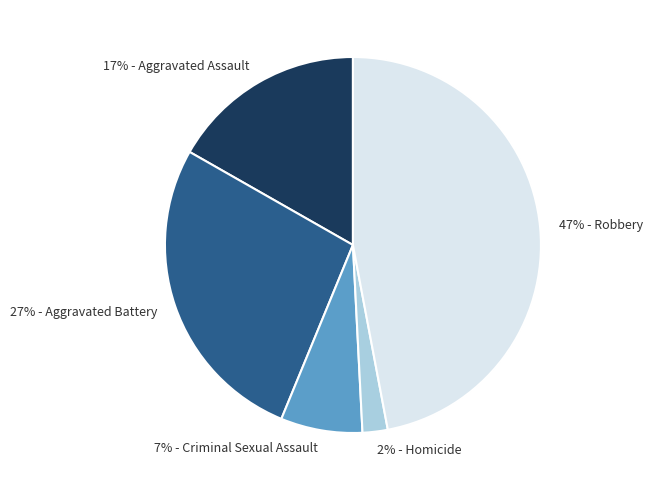

To the nearest percent, what is the average slice percentage?

20%